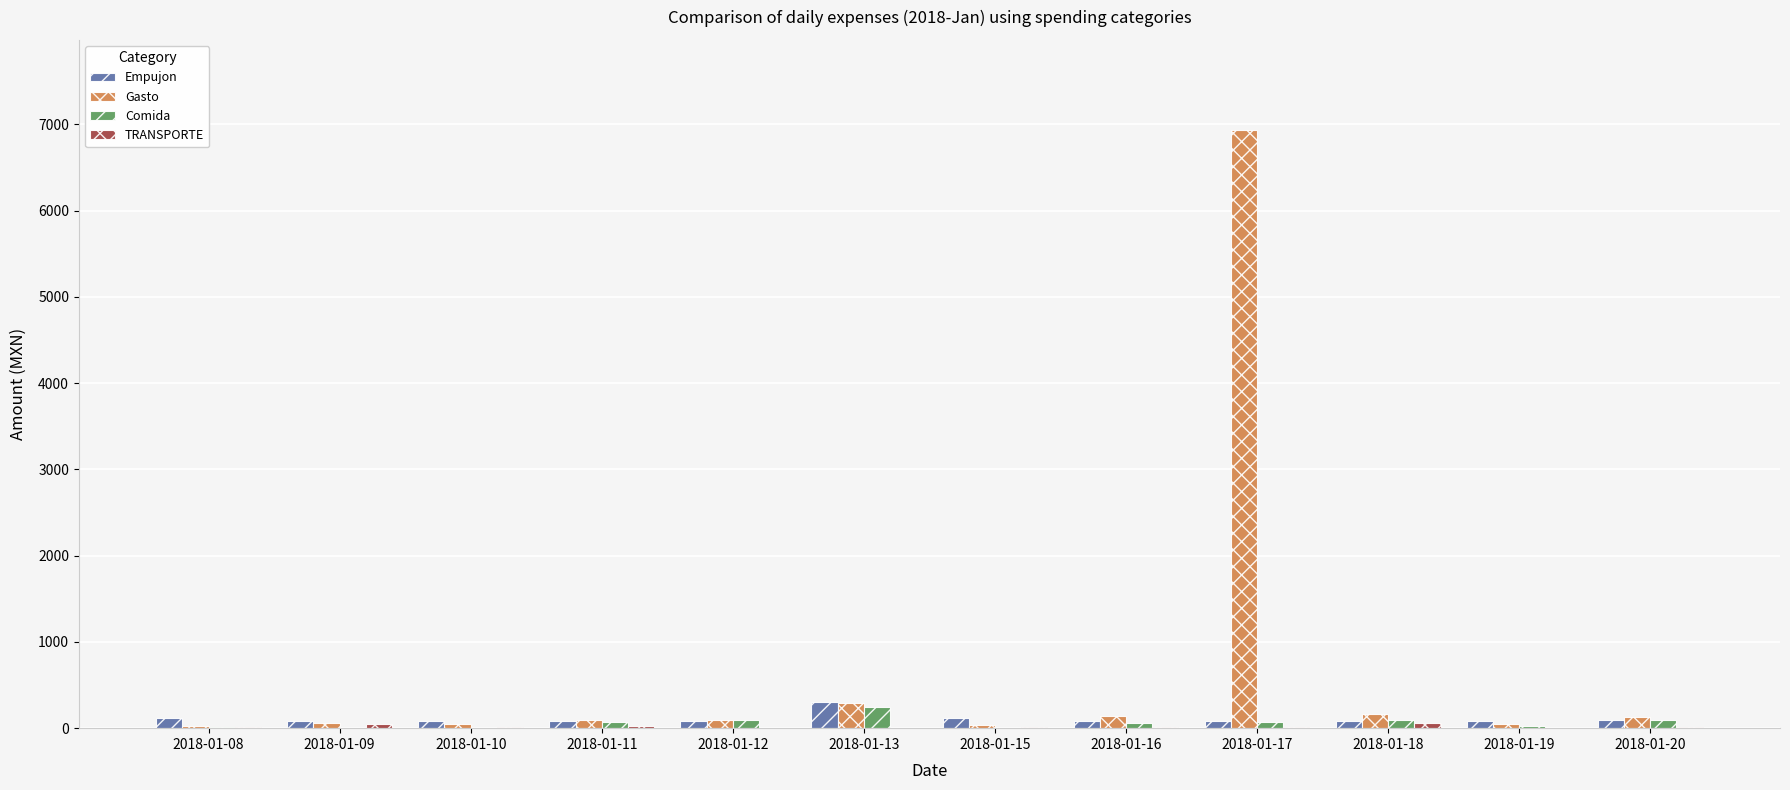

What is the highest value of the Gasto series?

6938